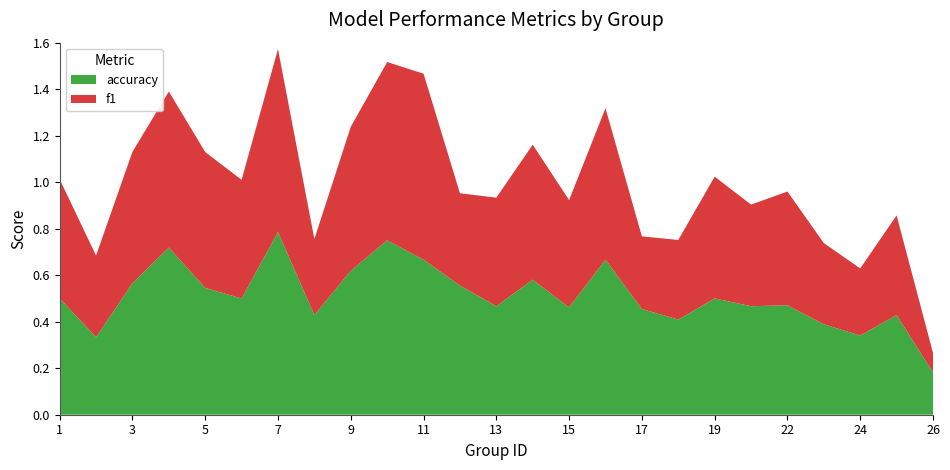

Which category has the highest value in the accuracy series?

7